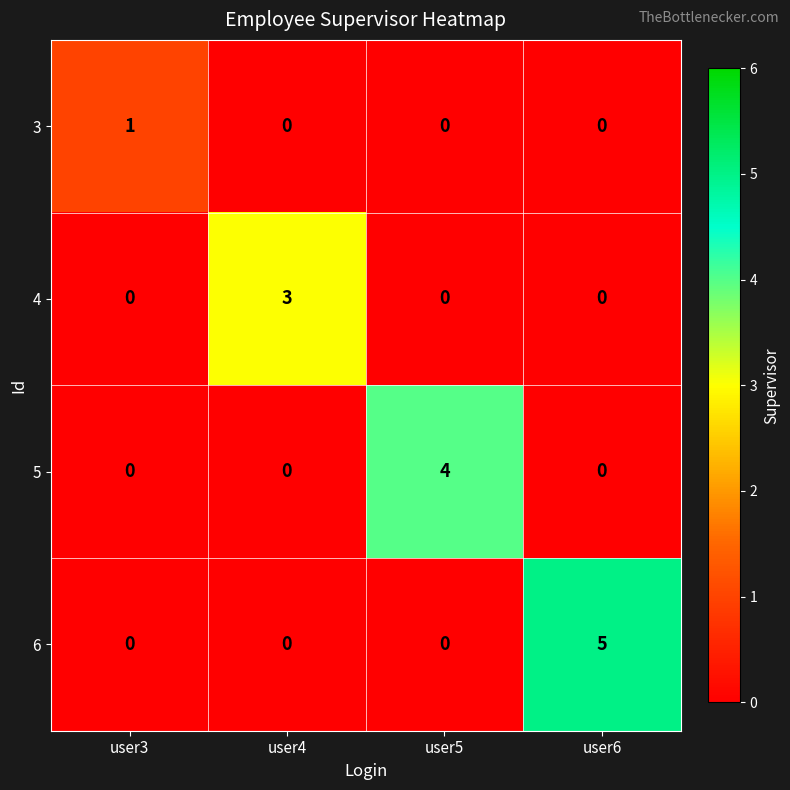

Reading left to right, extract all data points from this chart.

3: user3=1	user4=0	user5=0	user6=0
4: user3=0	user4=3	user5=0	user6=0
5: user3=0	user4=0	user5=4	user6=0
6: user3=0	user4=0	user5=0	user6=5